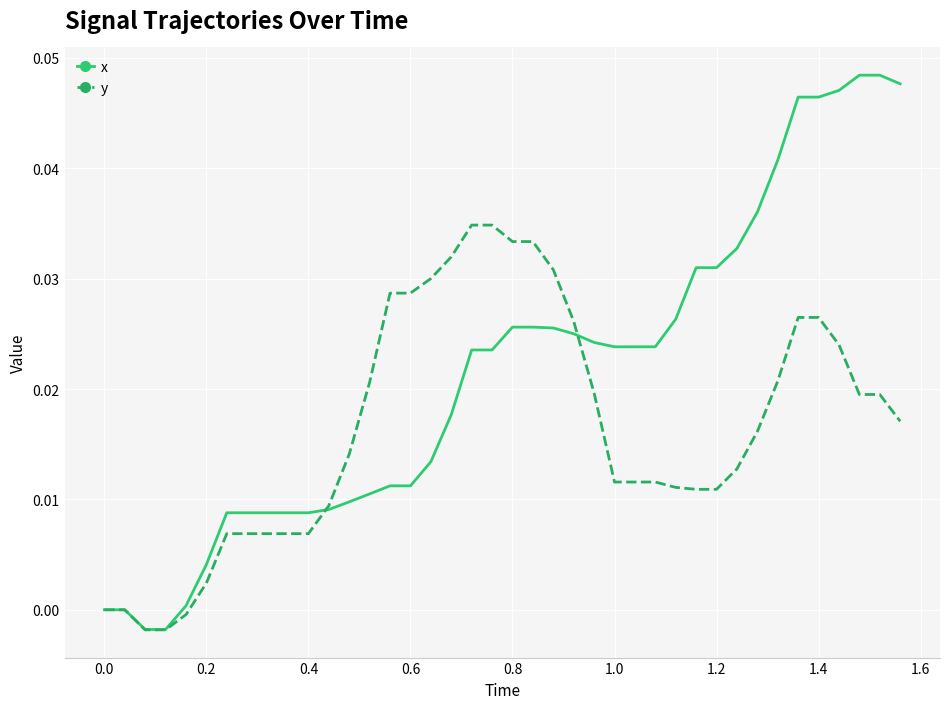

Which series has the largest total across all categories?

x